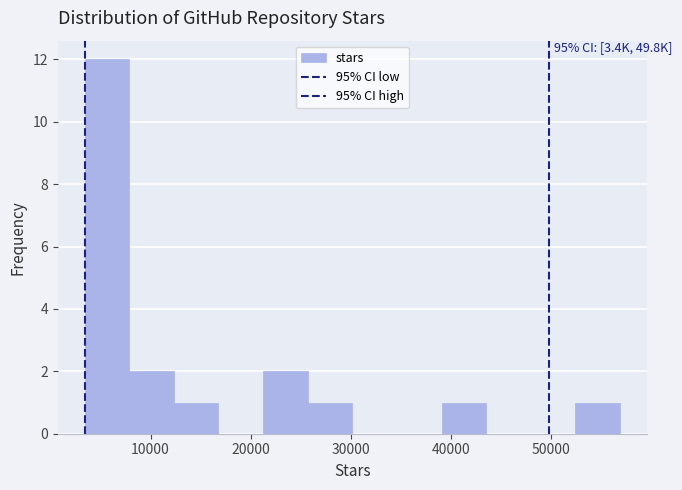

Which range on the x-axis has the tallest bar?

3000 to 8000